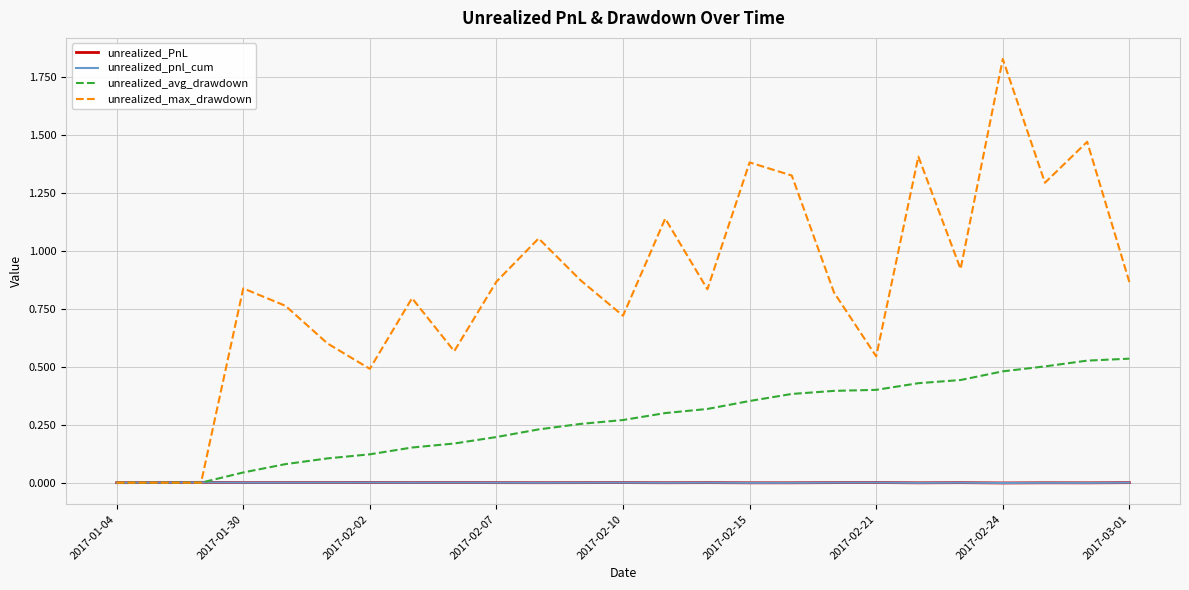

What is the greatest value displayed?

1.8